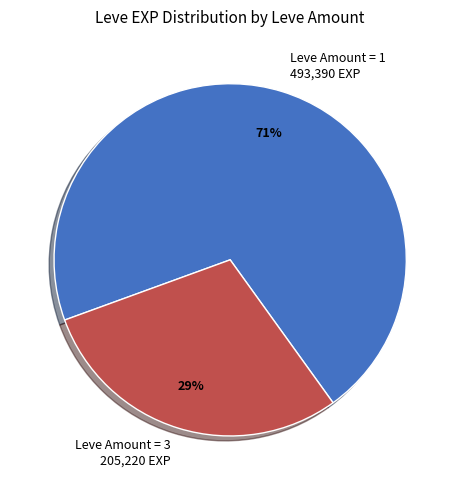

The Leve Amount = 3 205,220 EXP slice represents 29% of the pie. True or false?

True